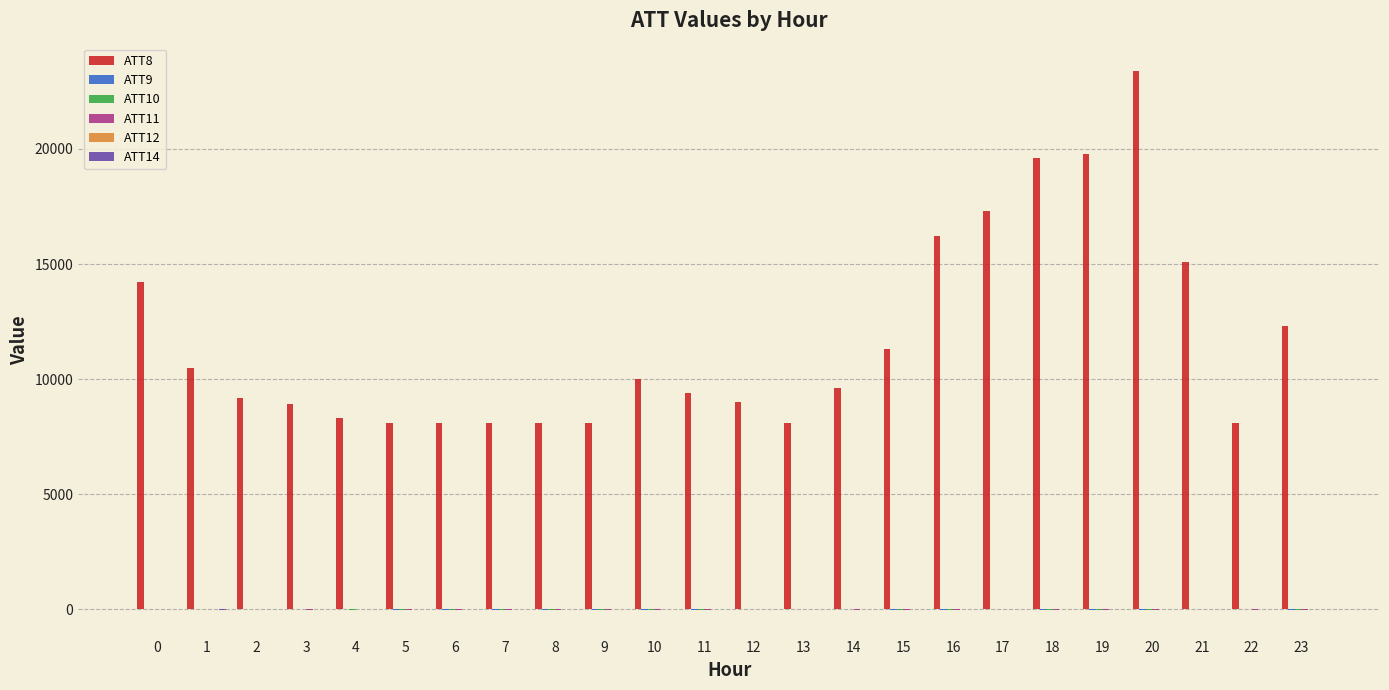

At which category is the sum across all series the highest?

20